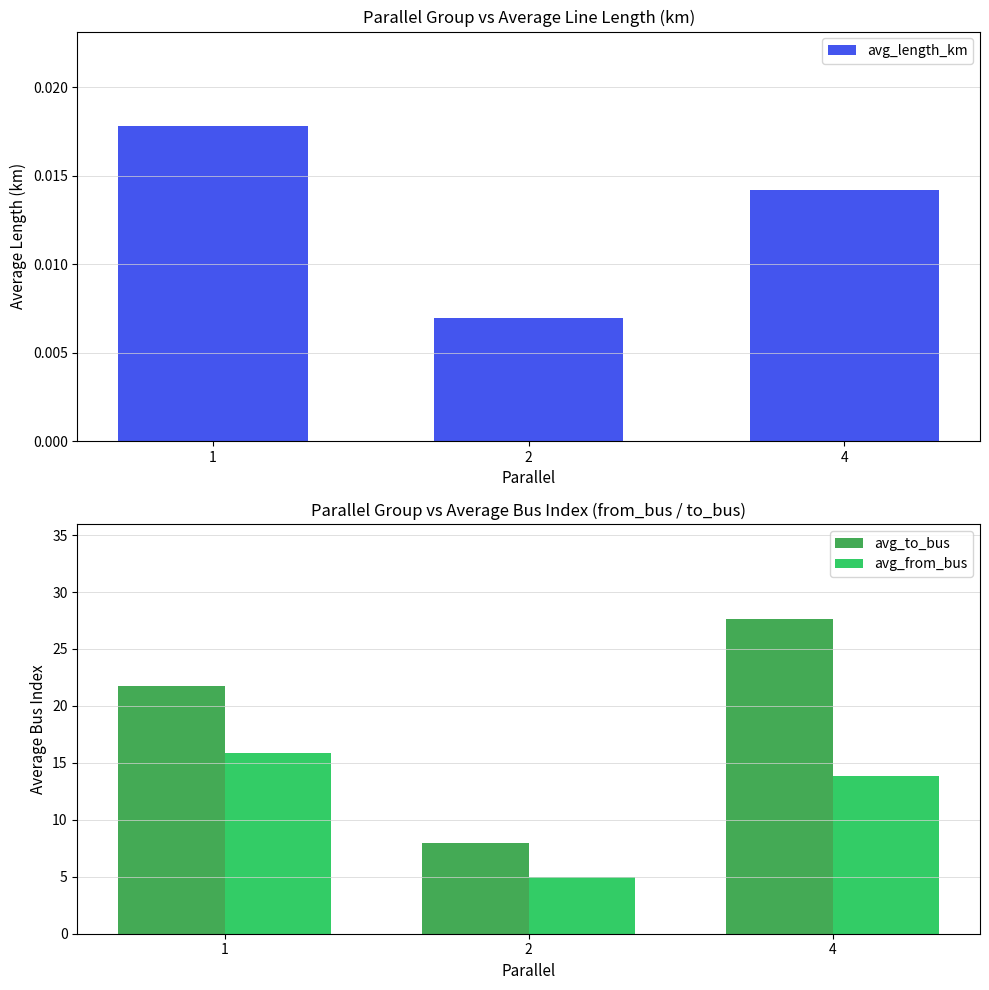

Count the number of categories in the chart.

3